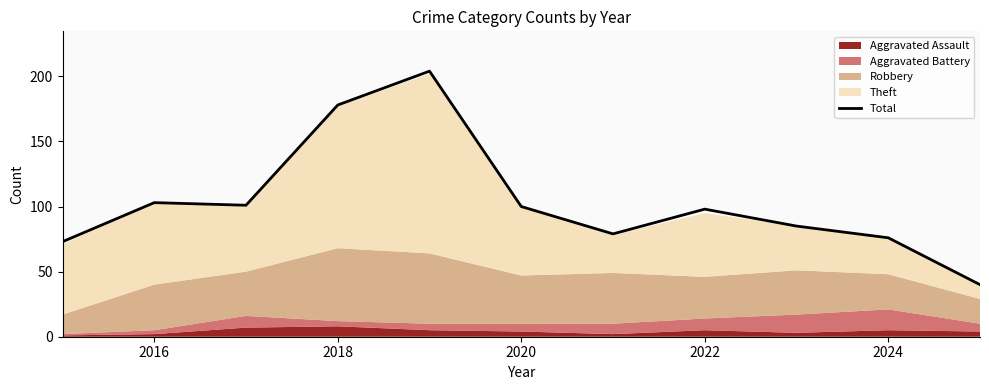

True or false: there are more than 0 points higher than both neighbors.

True